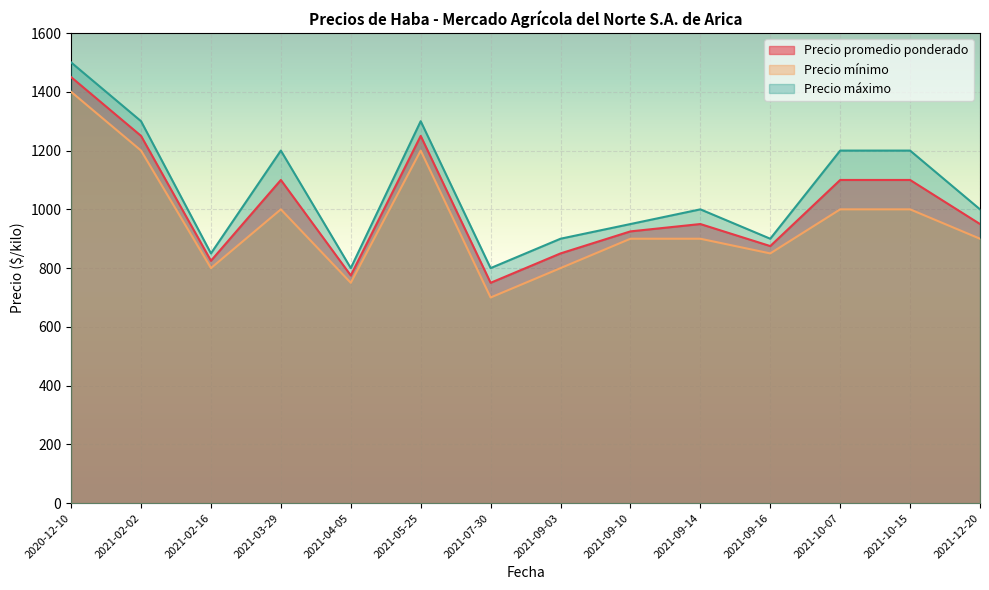

How many values in the Precio mínimo series are below 900?

5